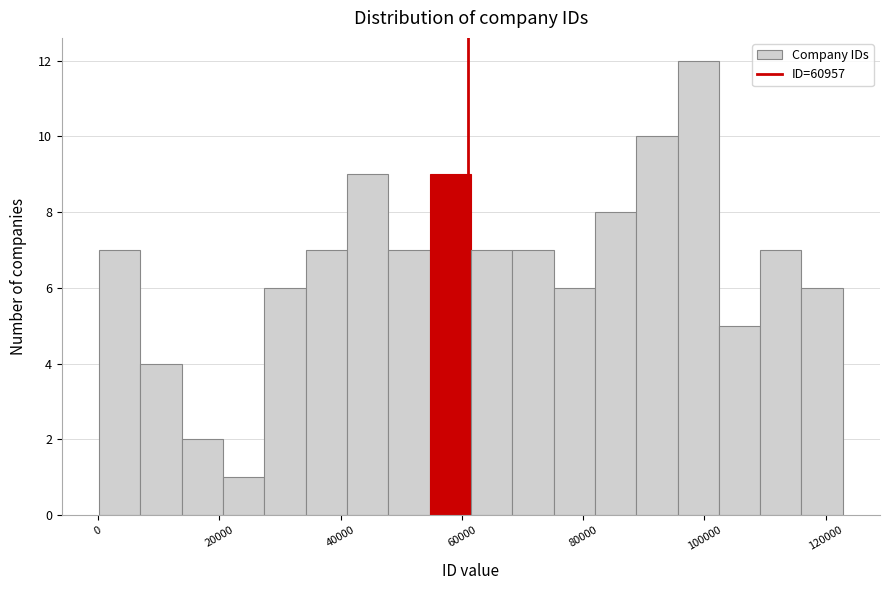

Around what value on the x-axis is the tallest bar? Give the approximate position of its centre, as read against the axis.

98000